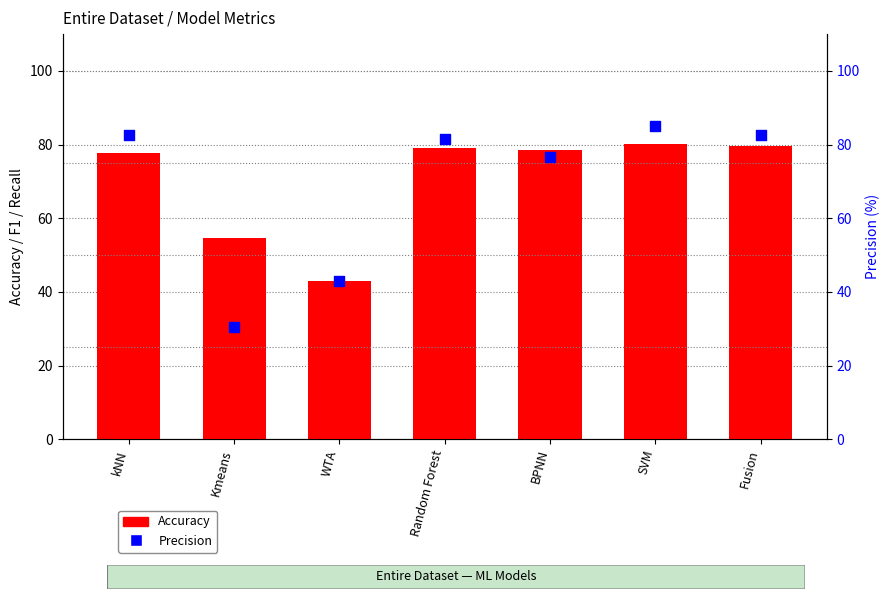

Which series contains the lowest Y value?

Precision